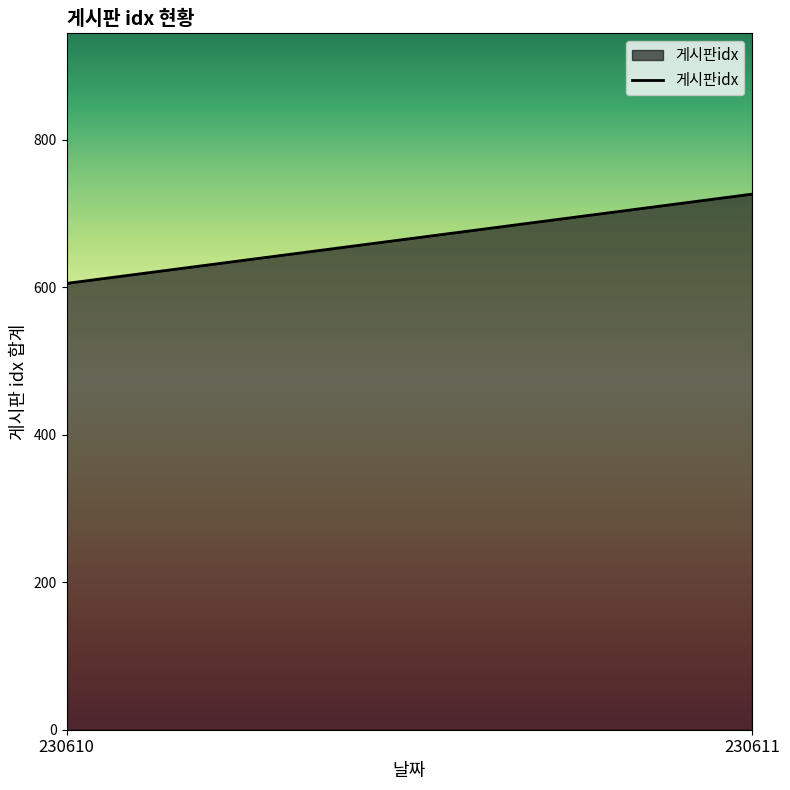

What is the minimum value shown in the chart?

605